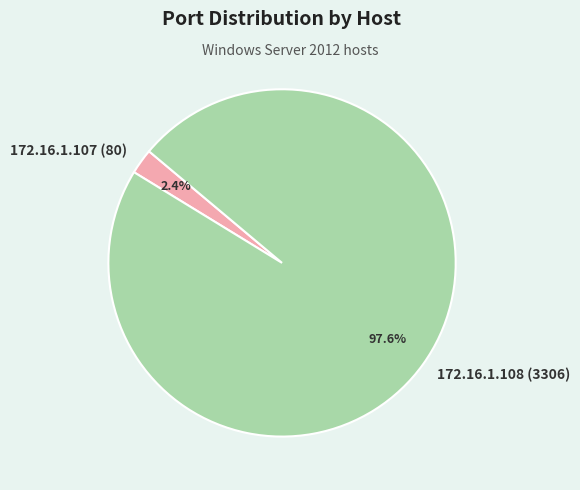

How many segments does this pie chart have?

2